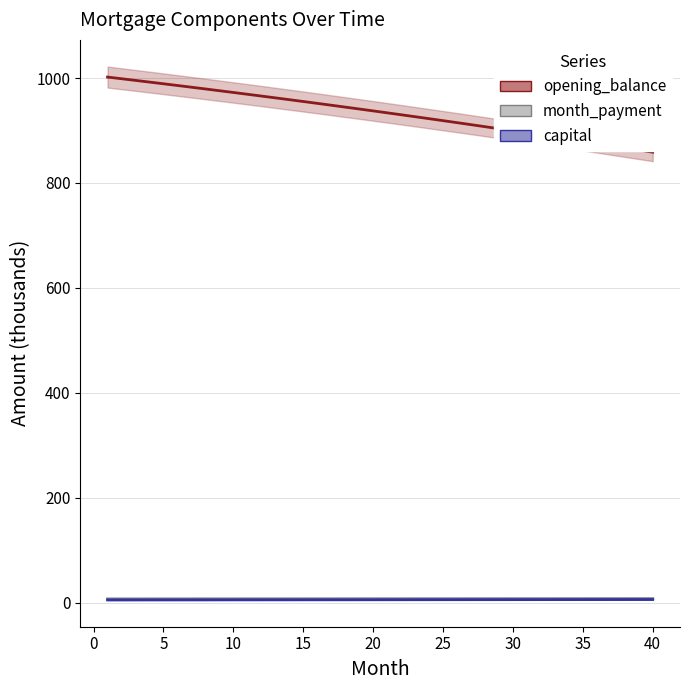

Which series has the widest spread of values?

opening_balance